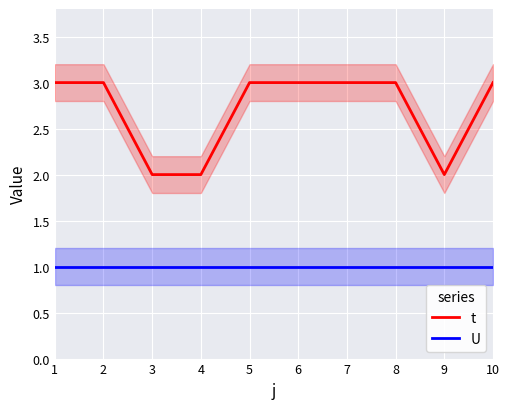

What is the sum of all t values?

27